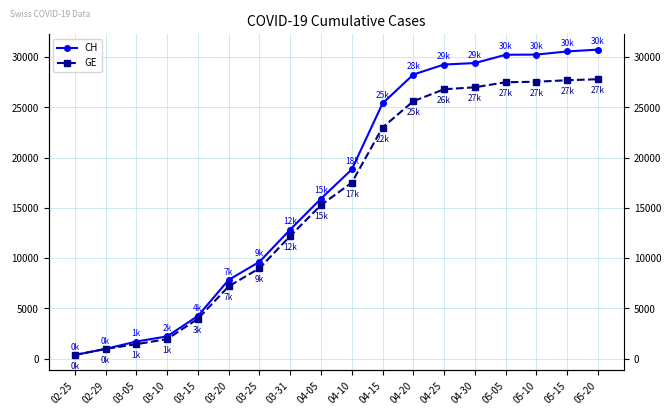

Reading left to right, transcribe all the data shown in this chart.

CH: 375	981	1715	2226	4259	7847	9642	12852	15926	18827	25401	28268	29264	29407	30233	30251	30564	30746
GE: 375	981	1447	1955	3978	7205	9000	12210	15284	17515	22999	25615	26800	27000	27500	27550	27700	27800